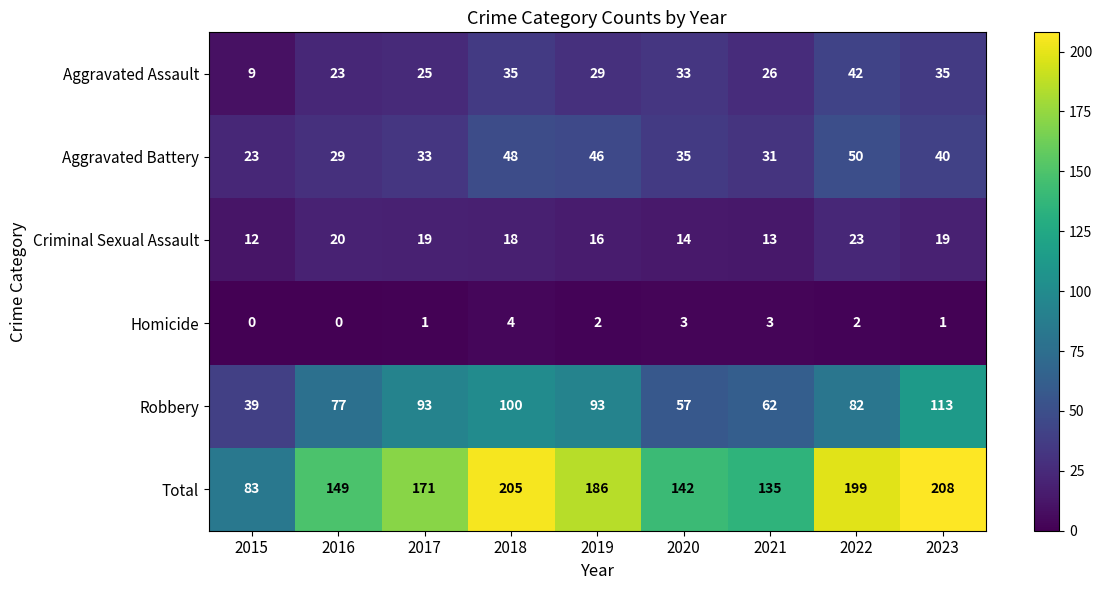

What is the total value across all series at 2020?

284